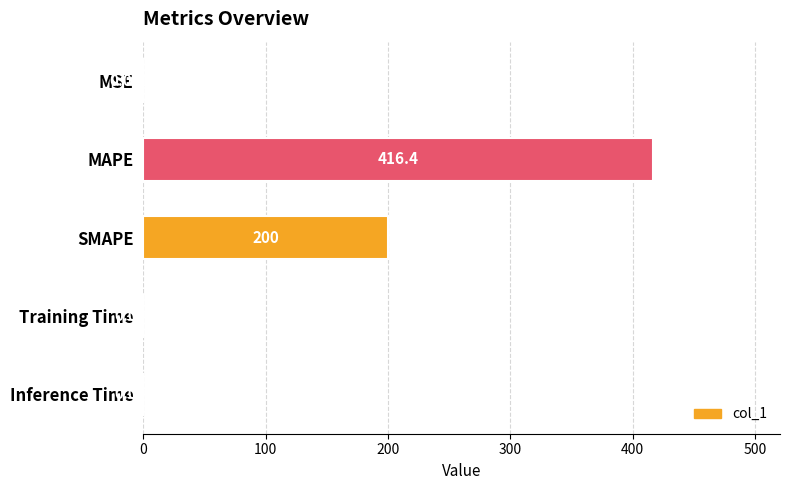

Does the chart contain stacked bars?

No